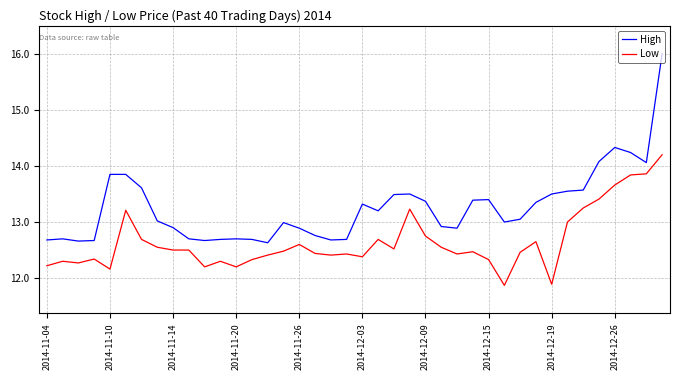

How many lines are shown in the chart?

2